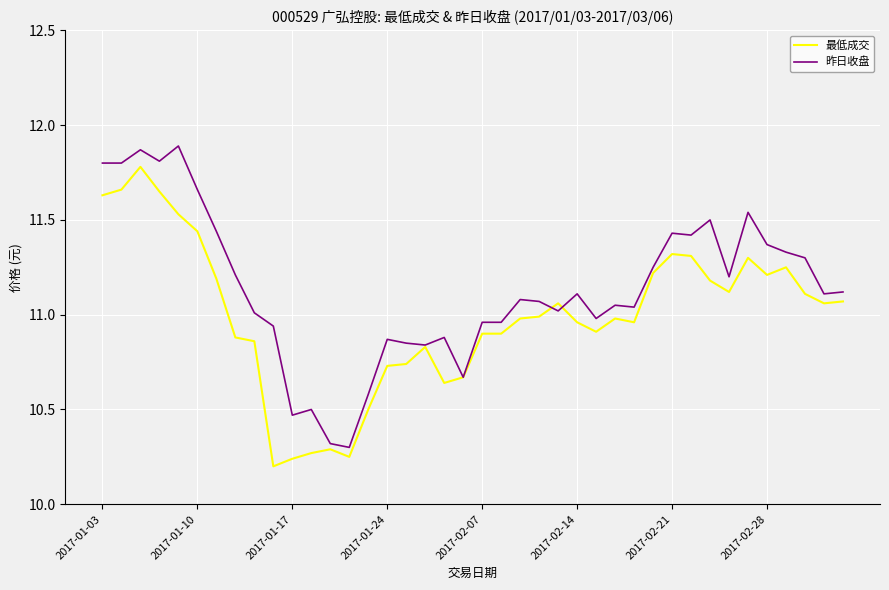

What is the maximum value for 最低成交?

11.8